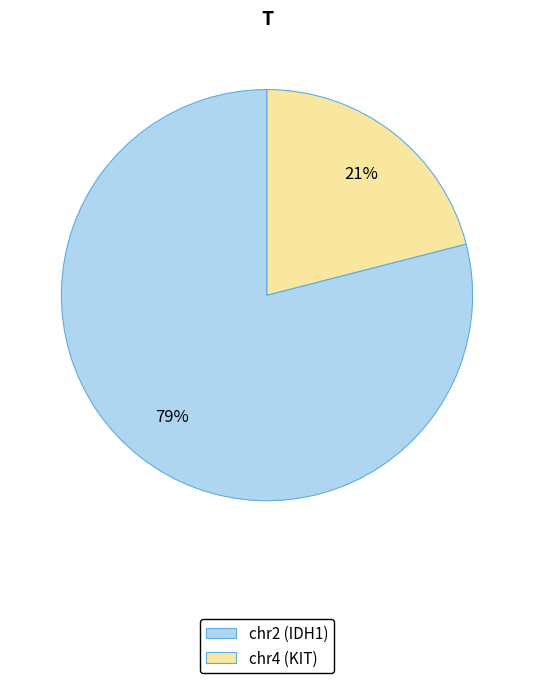

Between chr4 (KIT) and chr2 (IDH1), which is larger?

chr2 (IDH1)